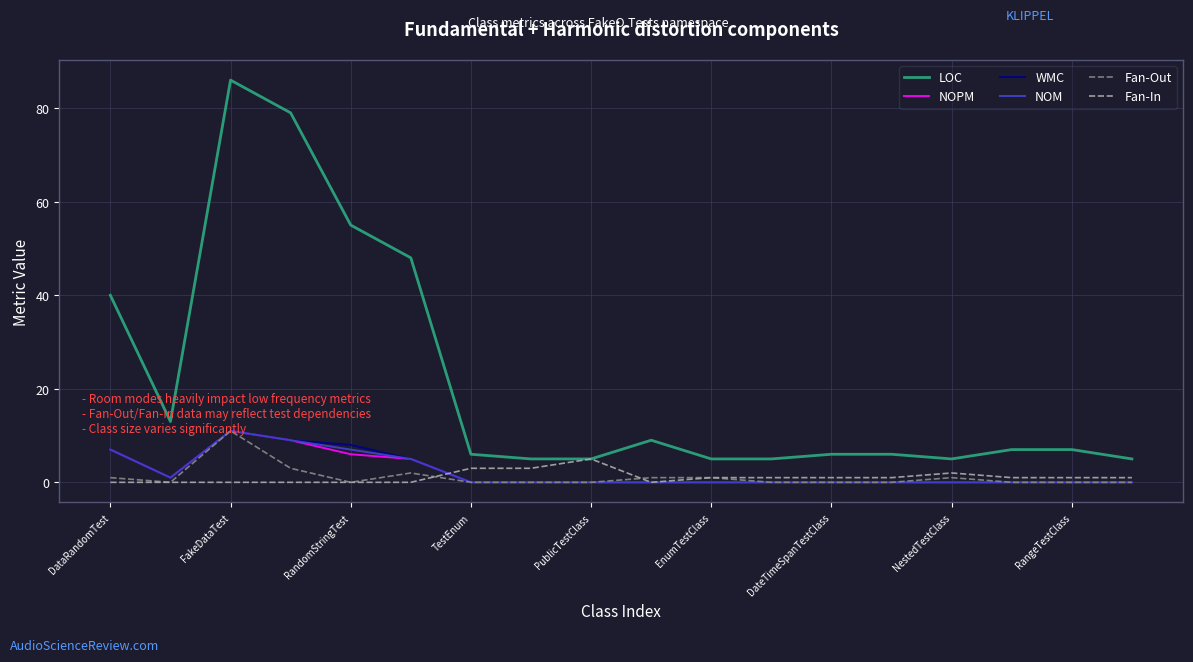

Which series has the largest range (max minus min)?

LOC